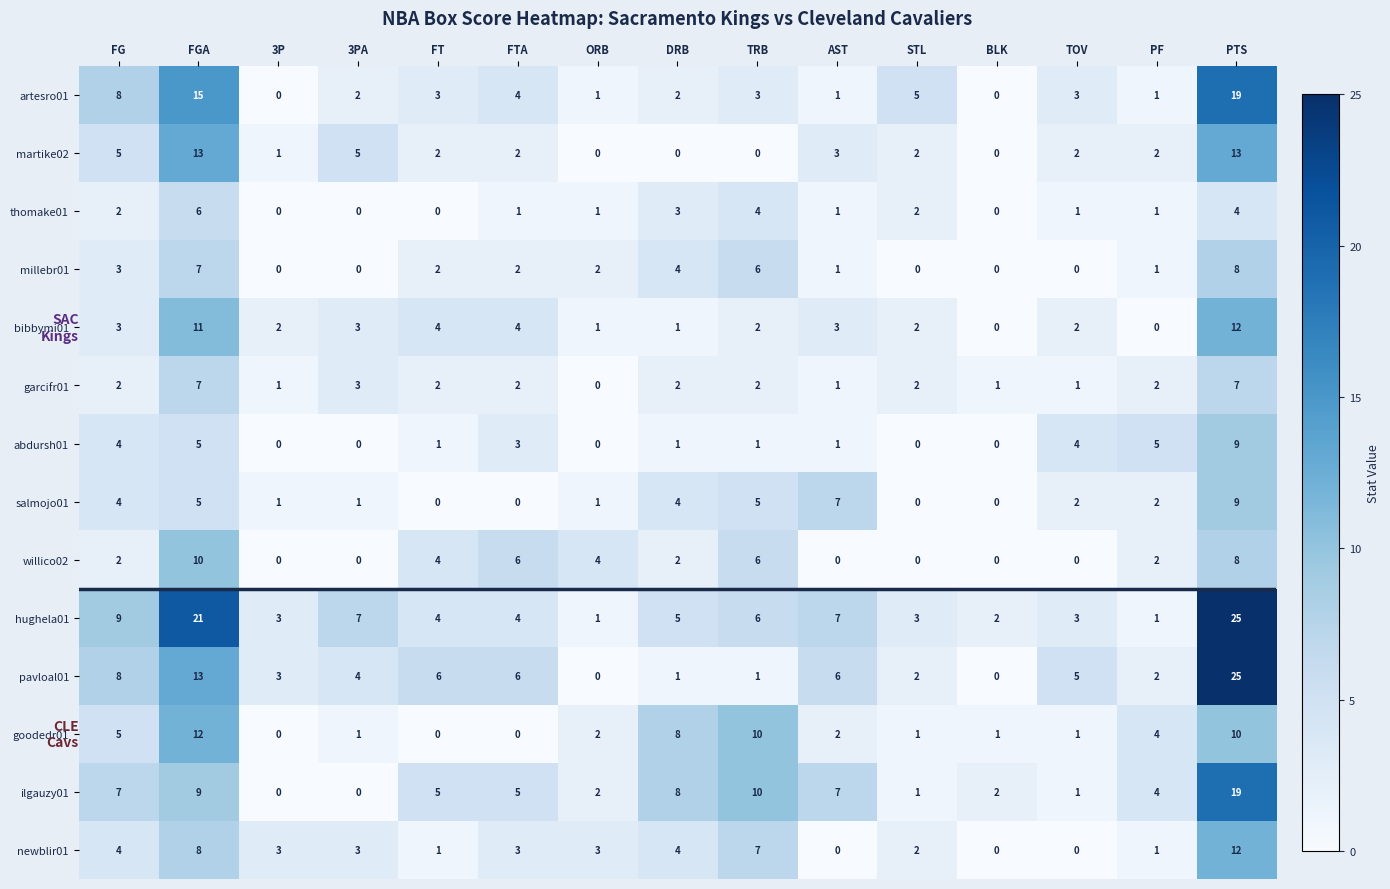

What is the average value of the artesro01 series?

4